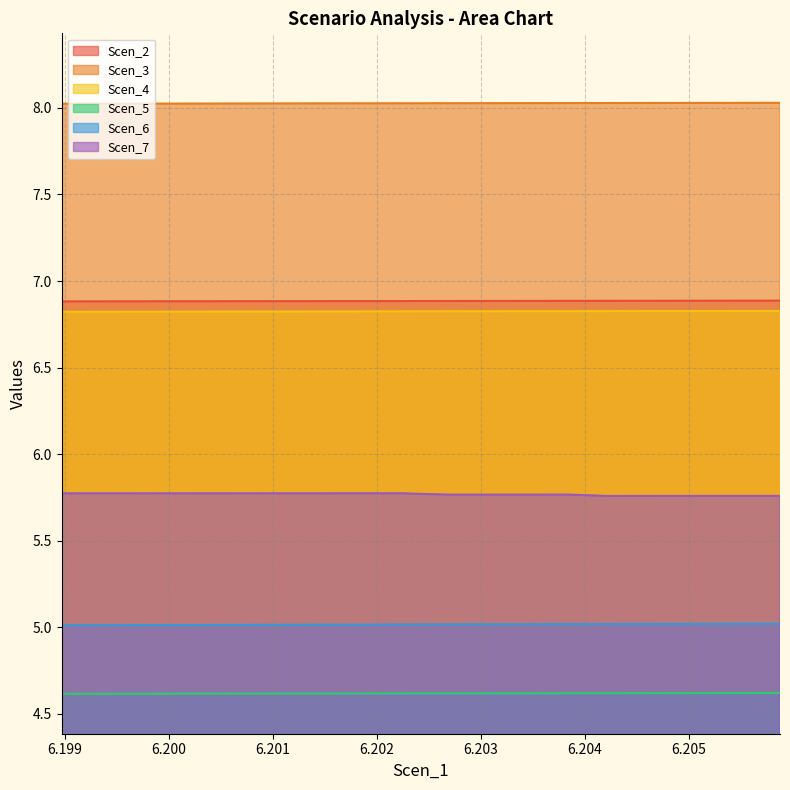

True or false: Scen_5 and Scen_6 cross at least once.

False